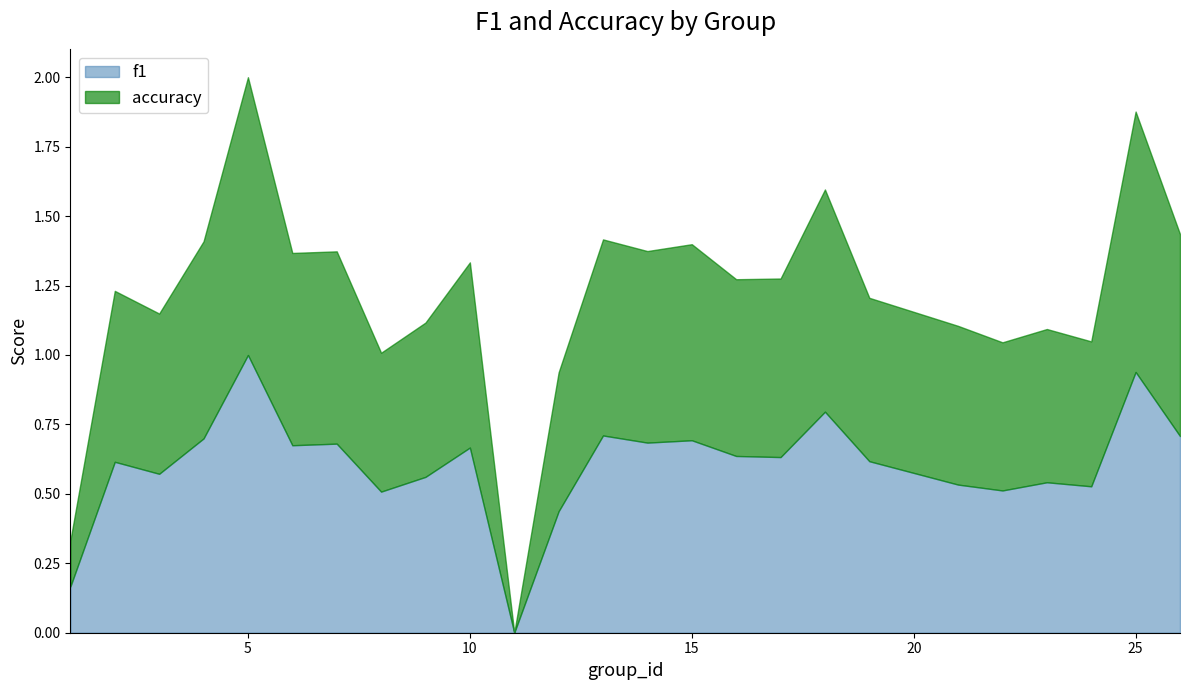

The value of accuracy at 2 is 0.6. True or false?

True